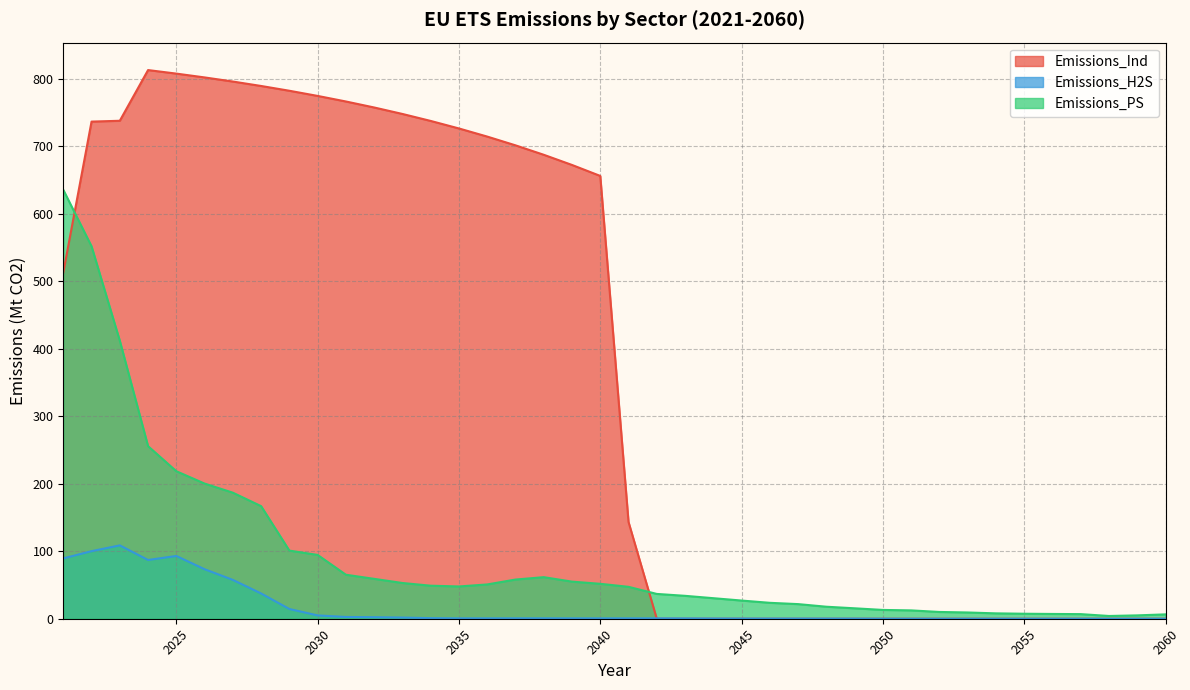

Where is Emissions_Ind nearest to the value 406?

2021